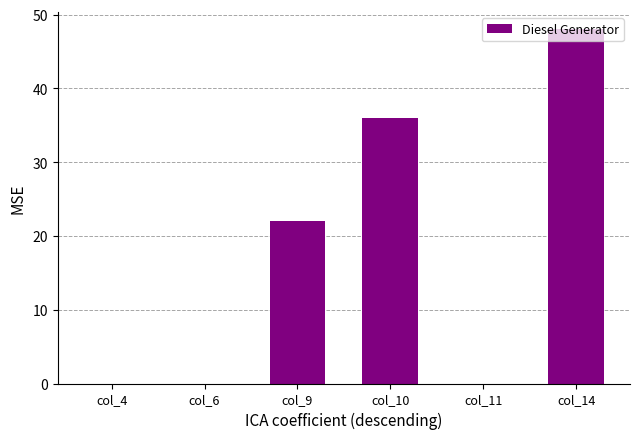

What is the greatest value displayed?

48